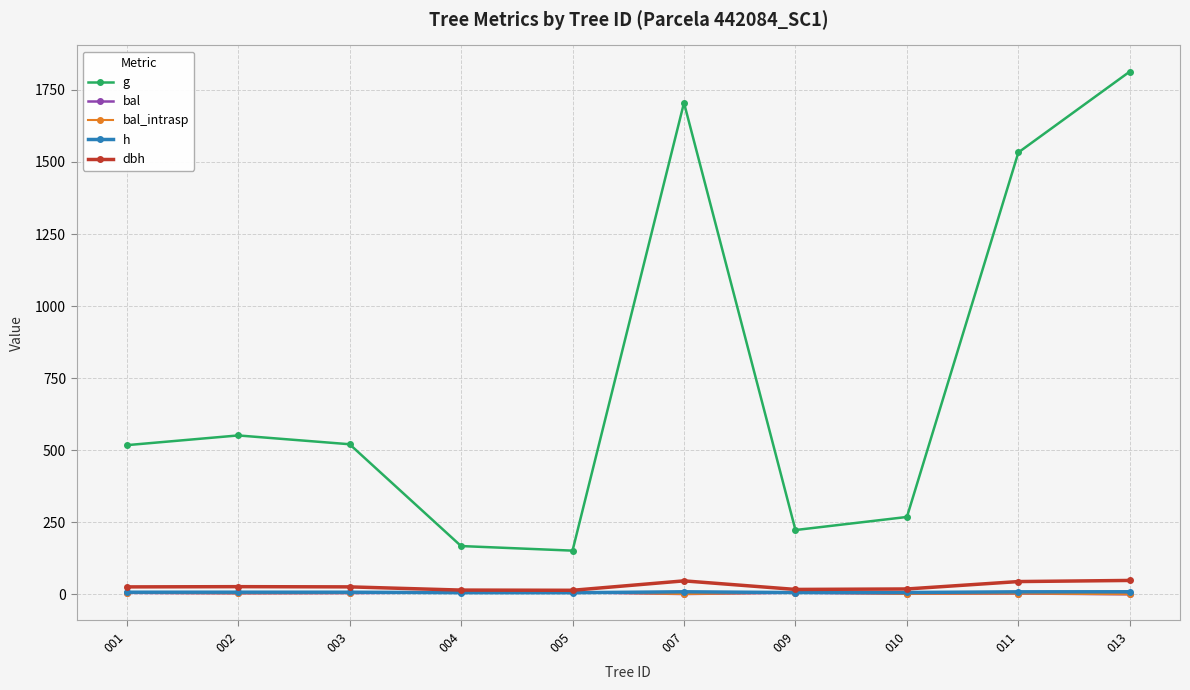

What is the value of the dbh point at the 5th from the left?

13.9